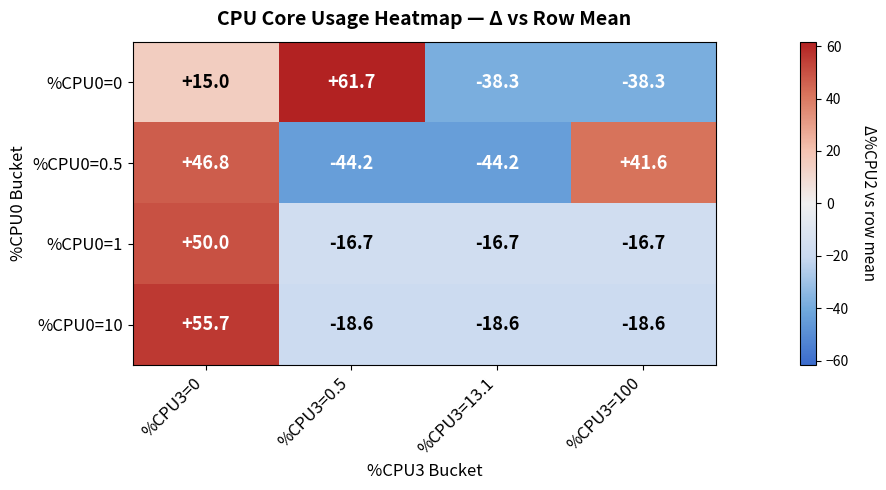

What is the approximate value of %CPU0=10 at %CPU3=100?

-18.6